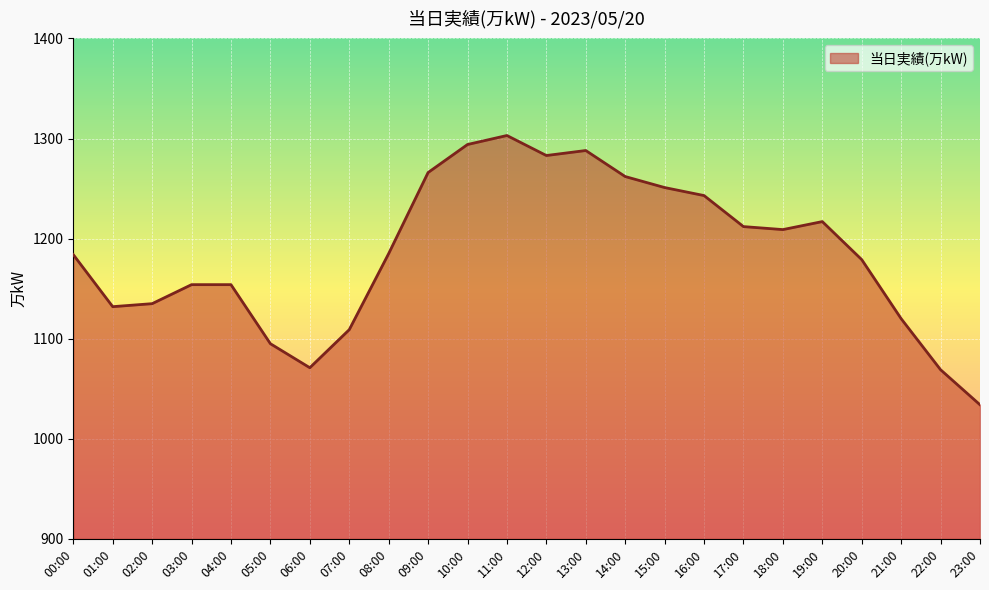

True or false: there are more than 0 points higher than both neighbors.

True